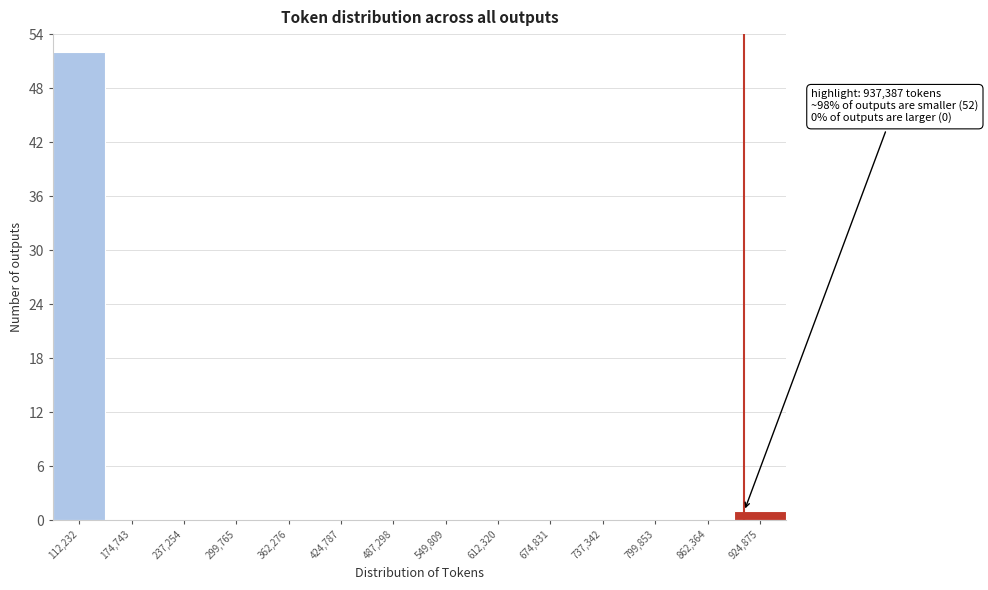

Reading left to right, extract all data points from this chart.

112,232=52	174,743=0	237,254=0	299,765=0	362,276=0	424,787=0	487,298=0	549,809=0	612,320=0	674,831=0	737,342=0	799,853=0	862,364=0	924,875=1